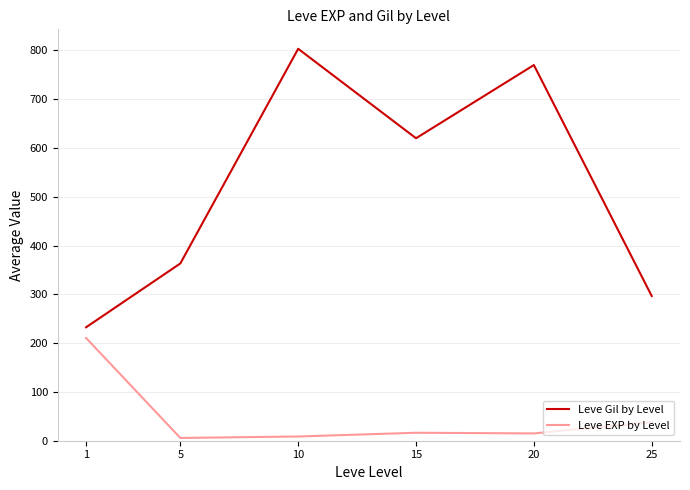

What is the maximum value for Leve Gil by Level?

803.3